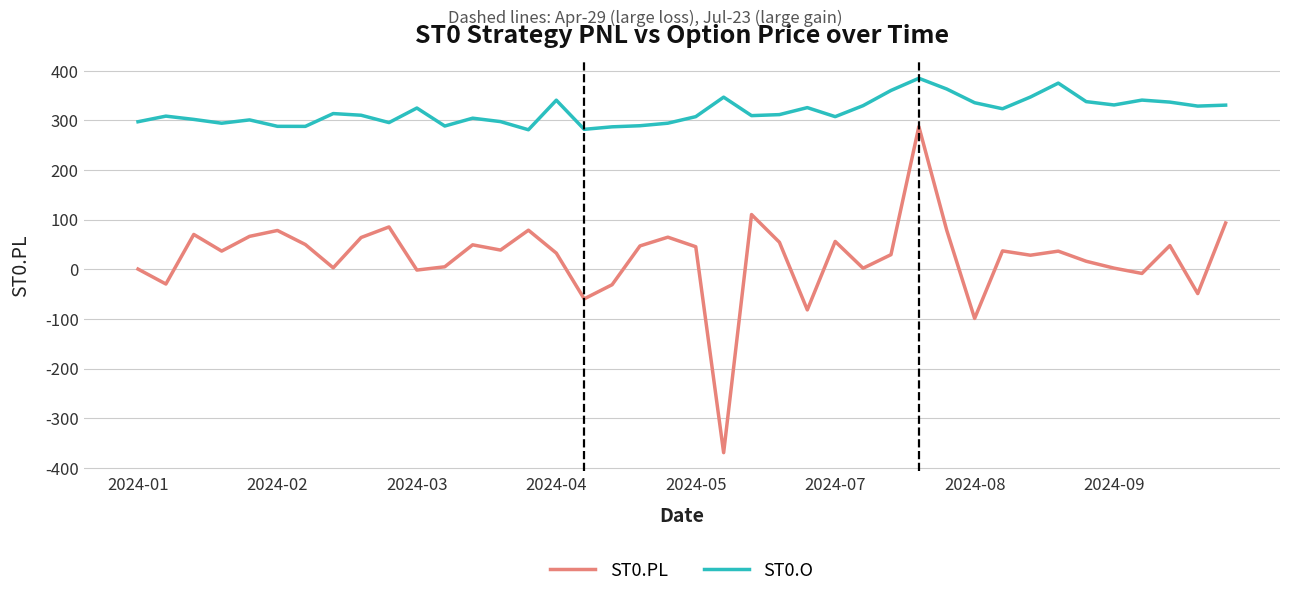

Which series has the largest total across all categories?

ST0.O